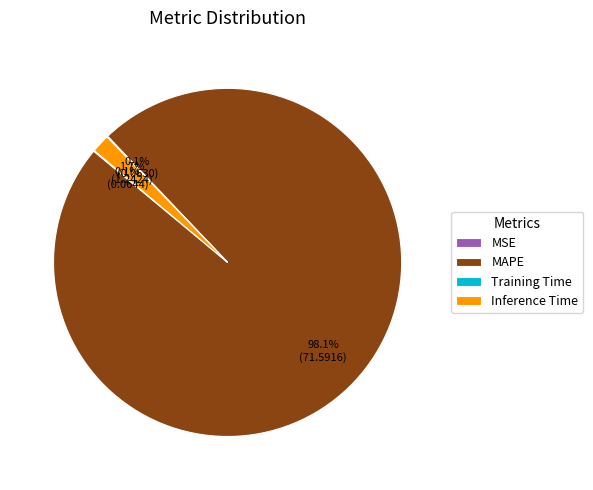

Which has a higher value, MAPE or Inference Time?

MAPE